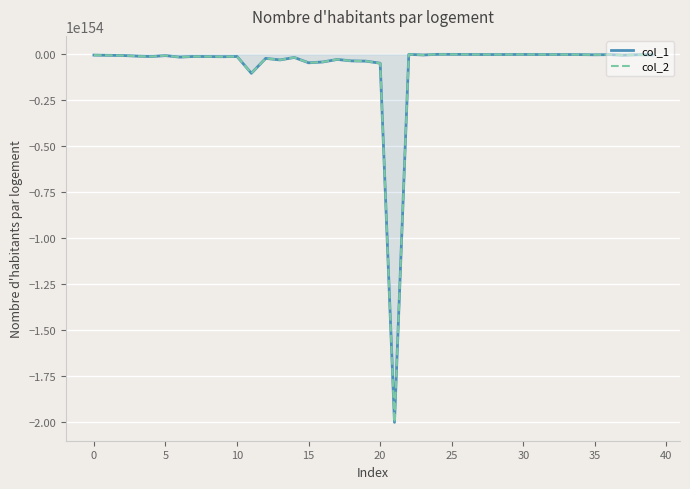

Which series has the widest spread of values?

col_1